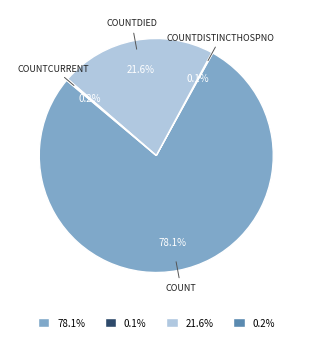

Combined, do 78.1% and 21.6% account for over 50%?

Yes